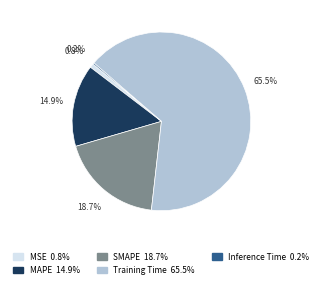

Which category has the biggest portion of the pie?

Training Time